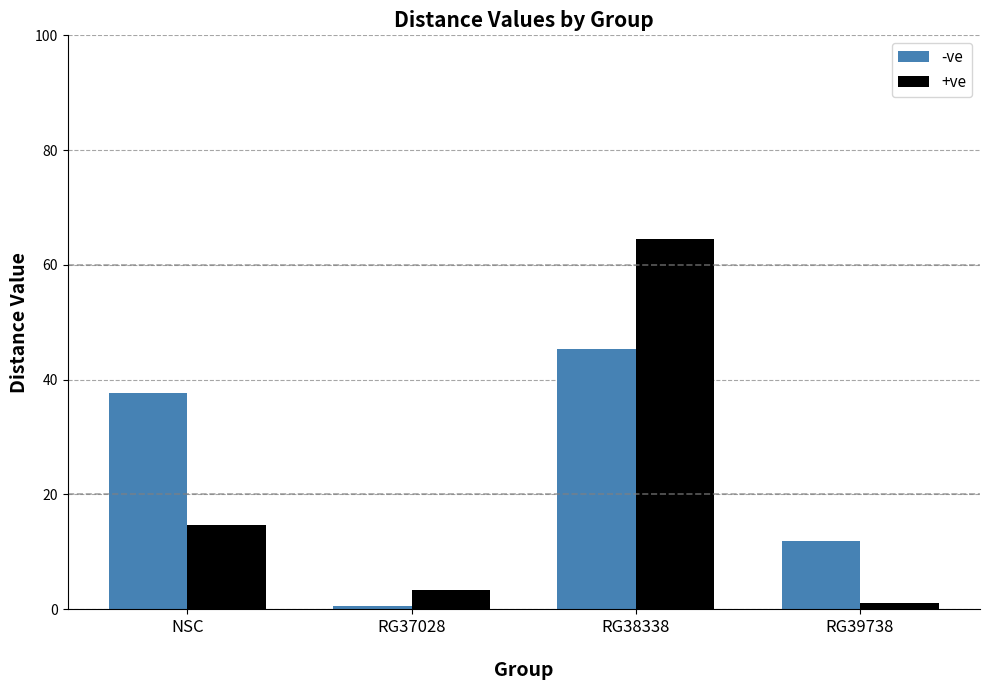

What position from the right is RG39738
?

1